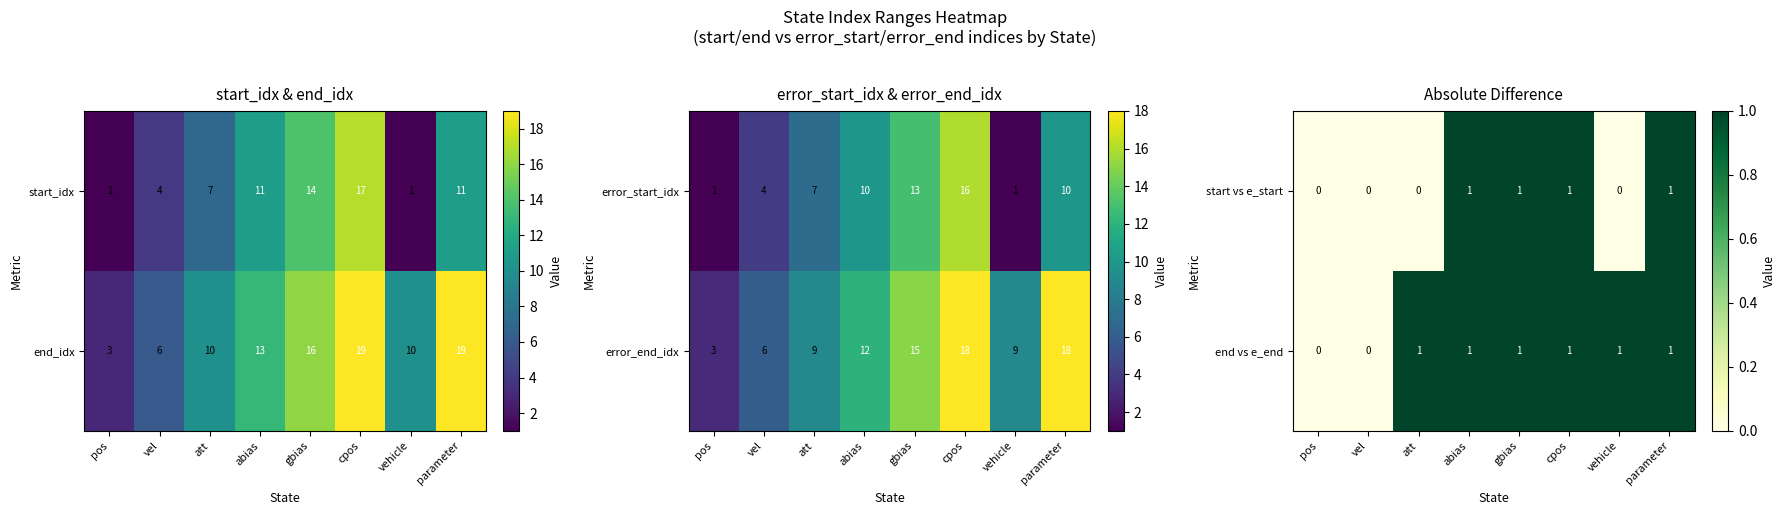

How many values in the start vs e_start series are below 1?

4